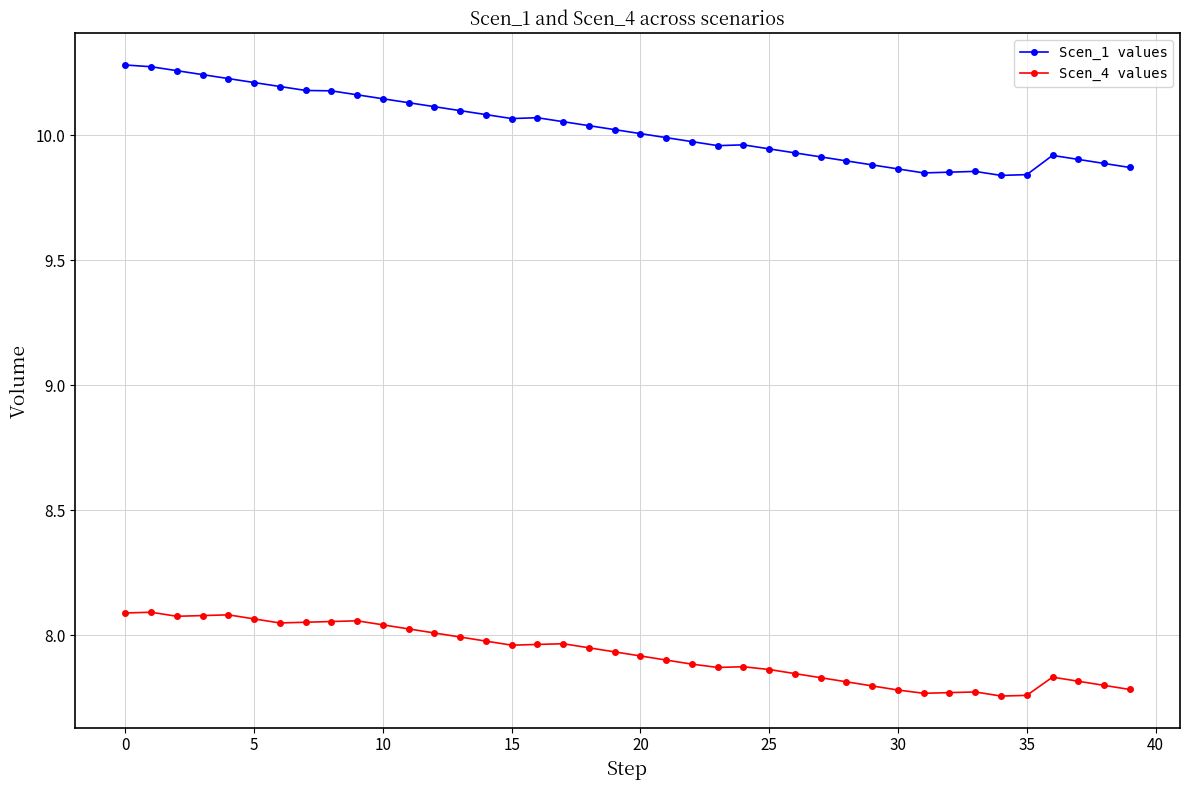

List the series in order of their peak value, lowest first.

Scen_4 values, Scen_1 values